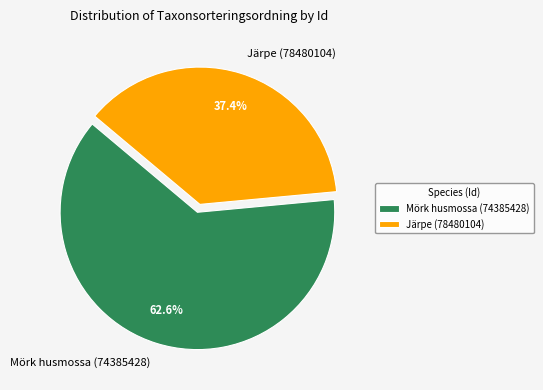

What percentage is the Järpe (78480104) slice, to the nearest percent?

37%